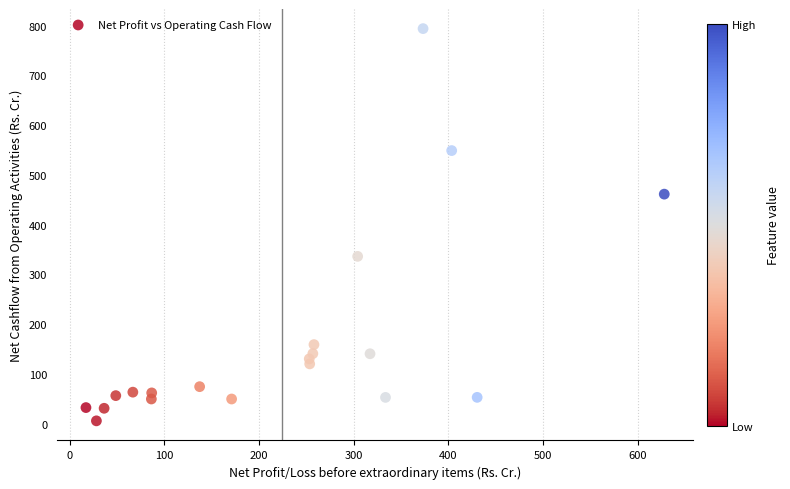

What is the range of Y values (max minus min)?

788.7